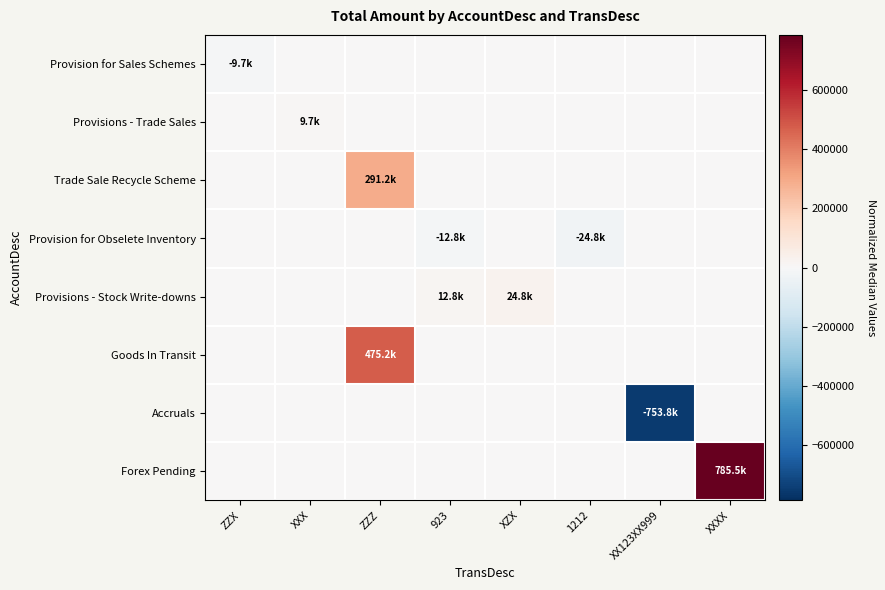

Between ZZZ and 923, which series saw the biggest shift?

Goods In Transit